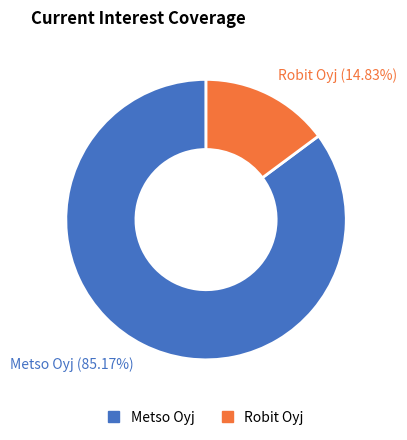

To the nearest percent, what is the difference between the largest and smallest slice percentages?

70%